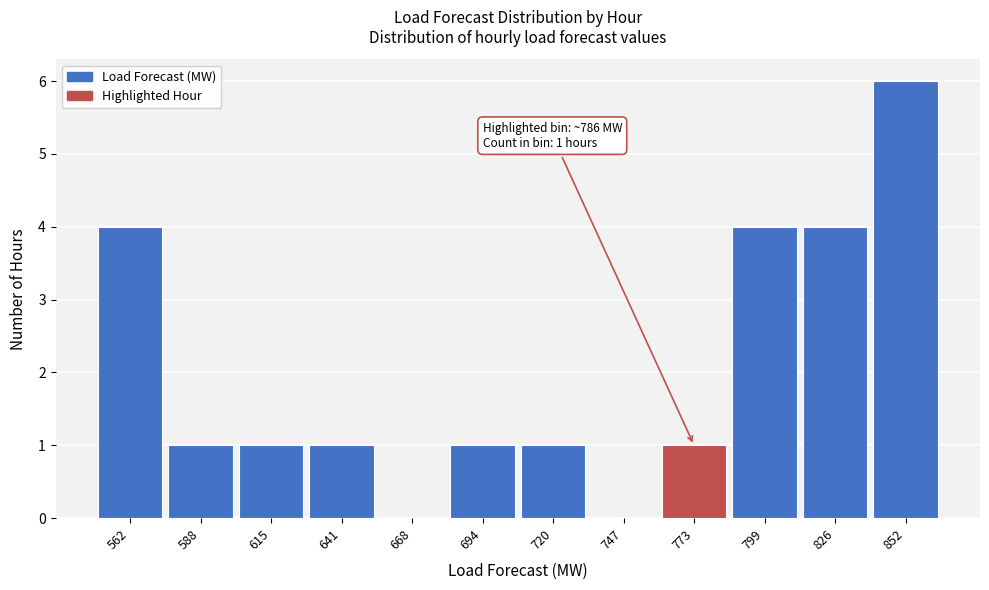

Reading right to left, what are all the values shown in this chart?

852=6	826=4	799=4	773=1	747=0	720=1	694=1	668=0	641=1	615=1	588=1	562=4